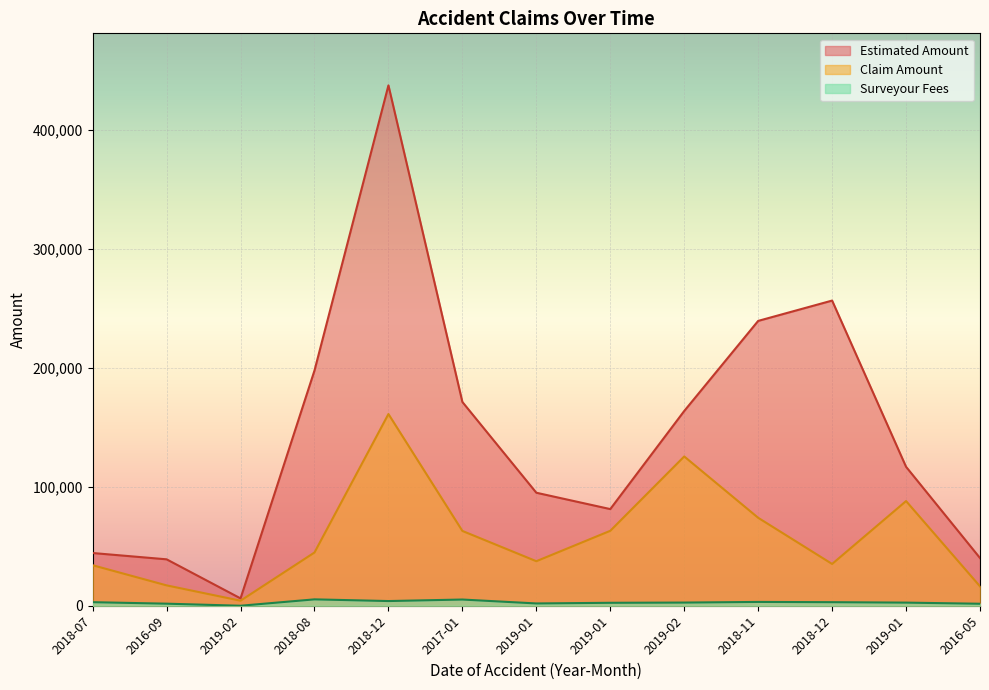

Which series changed the most between 2018-11 and 2018-12?

Claim Amount